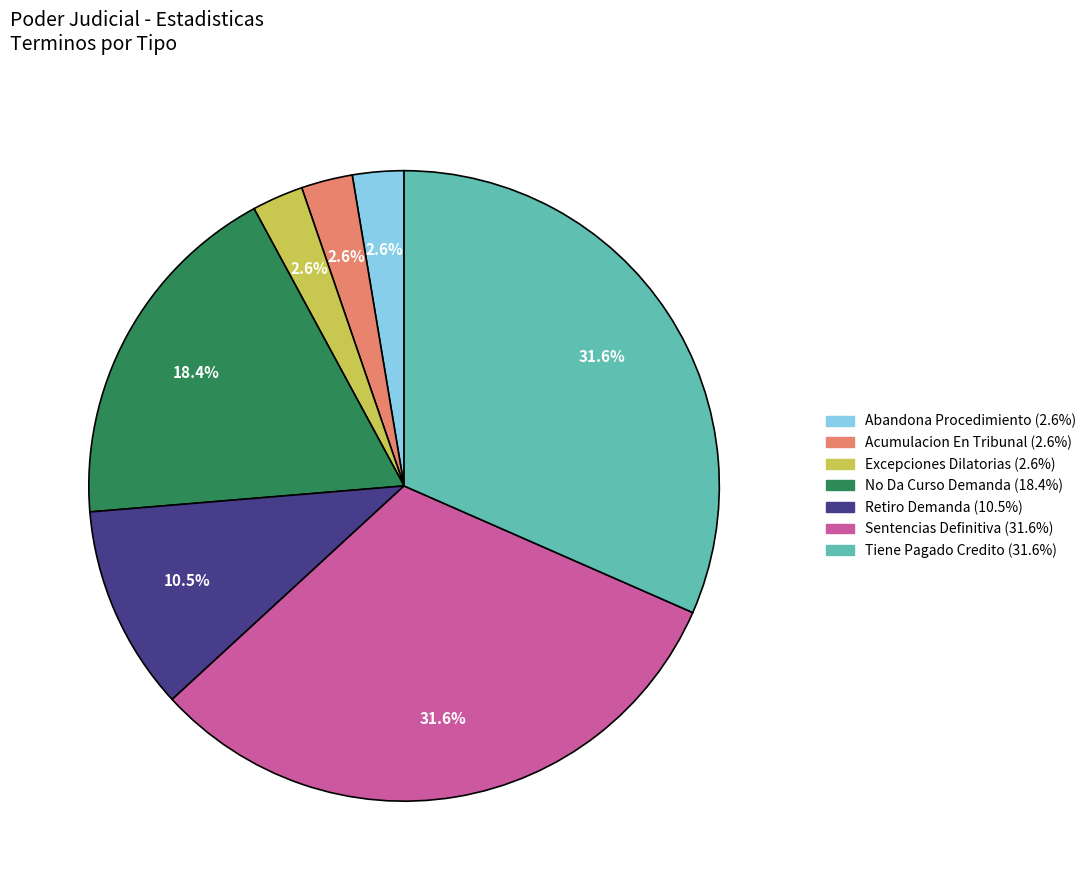

Which has a higher value, Abandona Procedimiento or Sentencias Definitiva?

Sentencias Definitiva